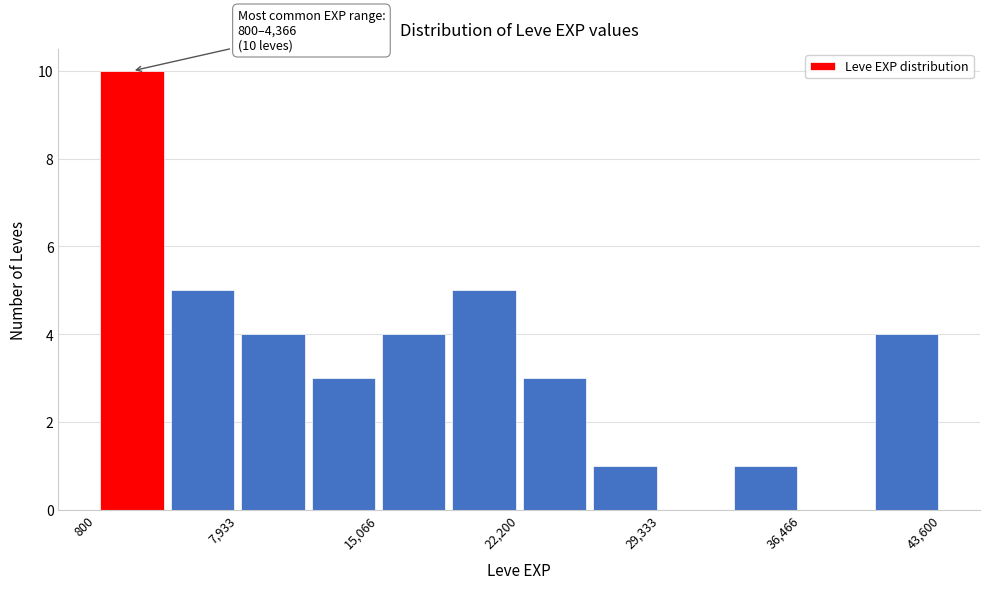

Read against the x-axis, roughly where is the centre of the tallest bar?

3000